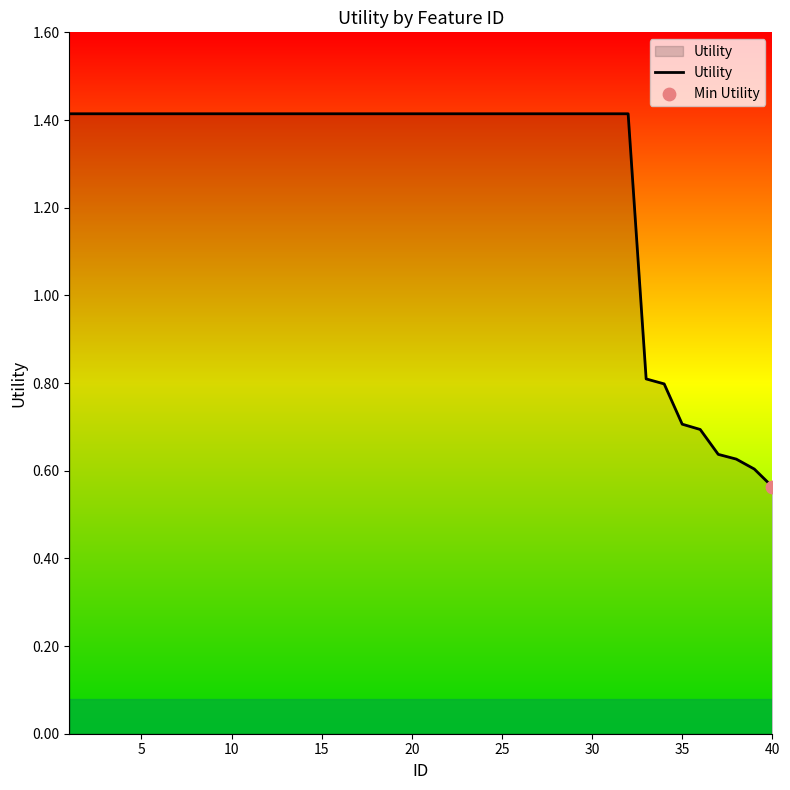

What is the greatest value displayed?

1.4